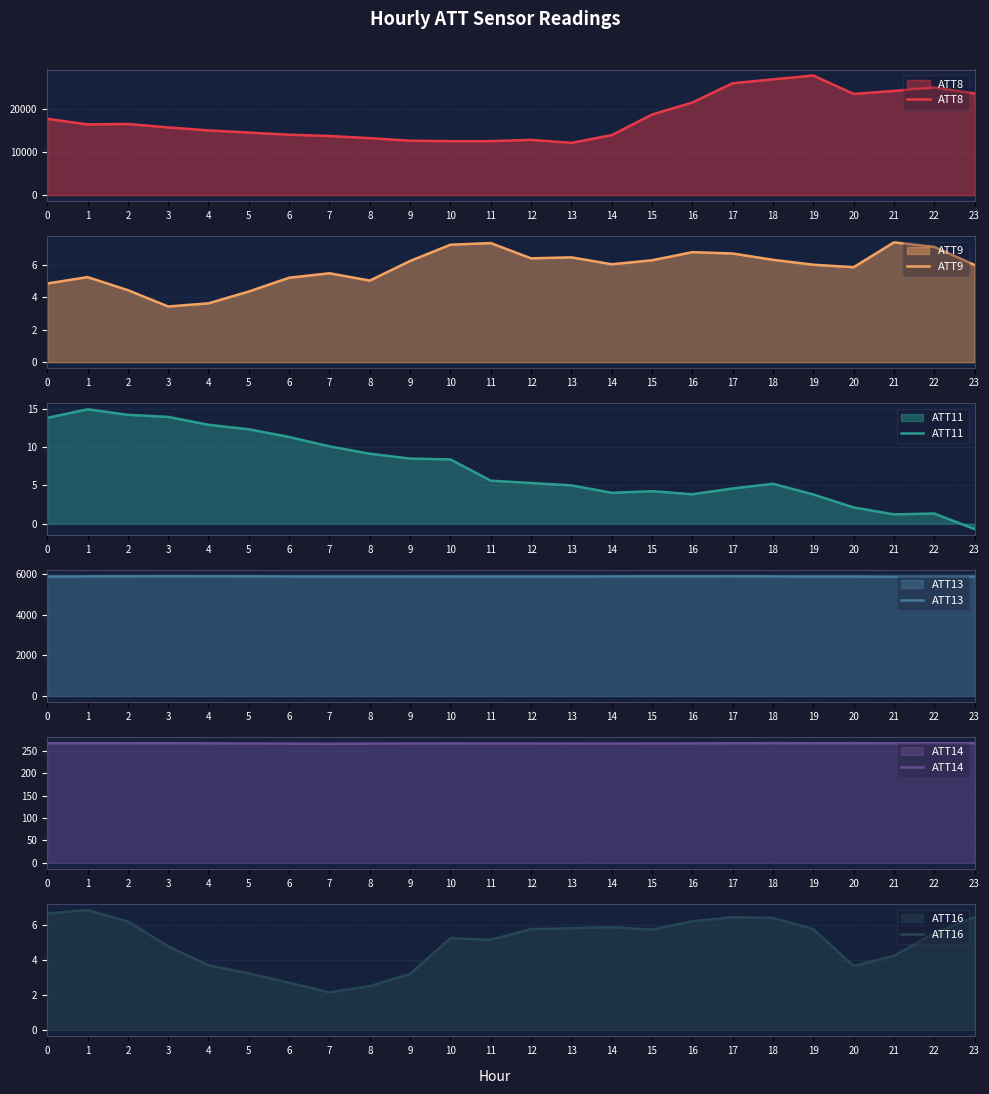

At which category is the sum across all series the highest?

19